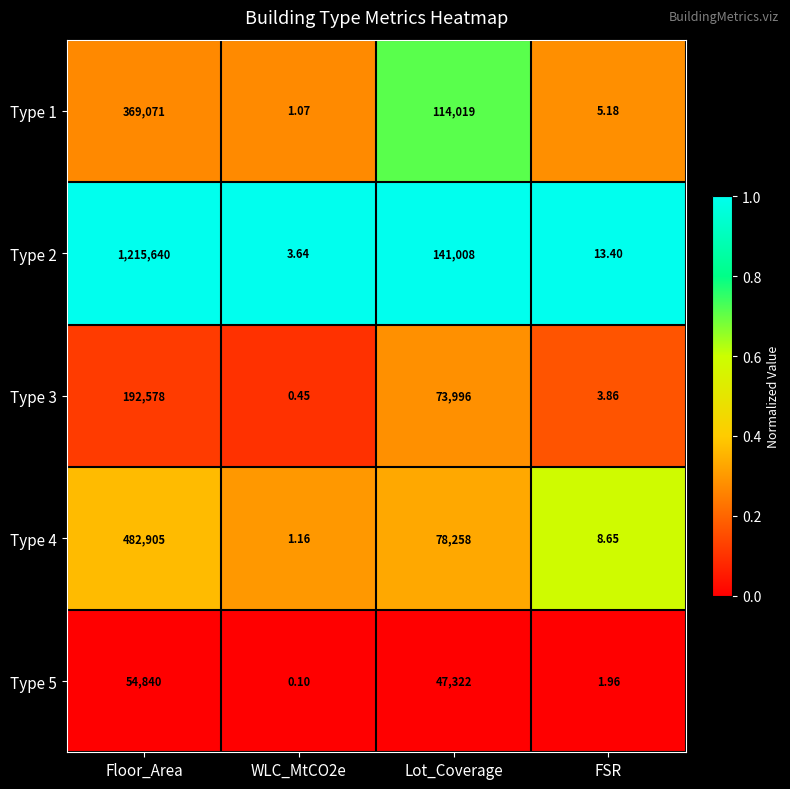

Which series changed the most between Lot_Coverage and FSR?

Type 2